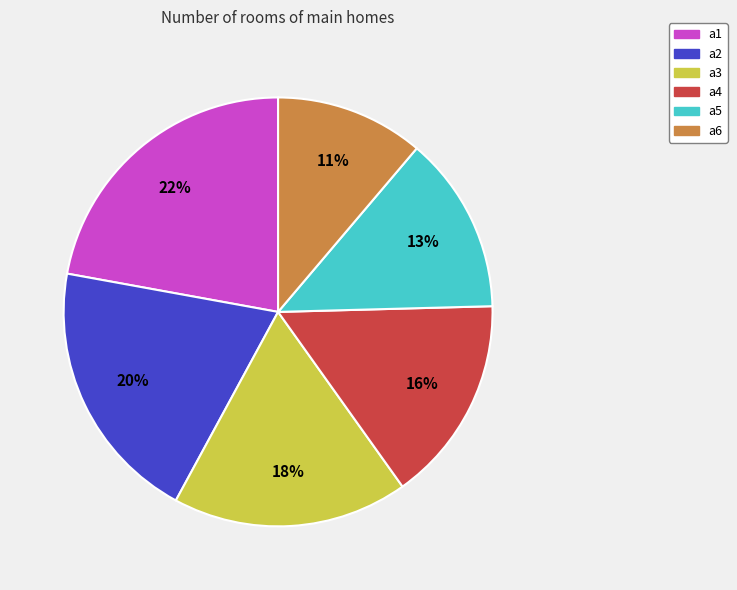

Do a5 and a4 together represent more than half of the pie?

No